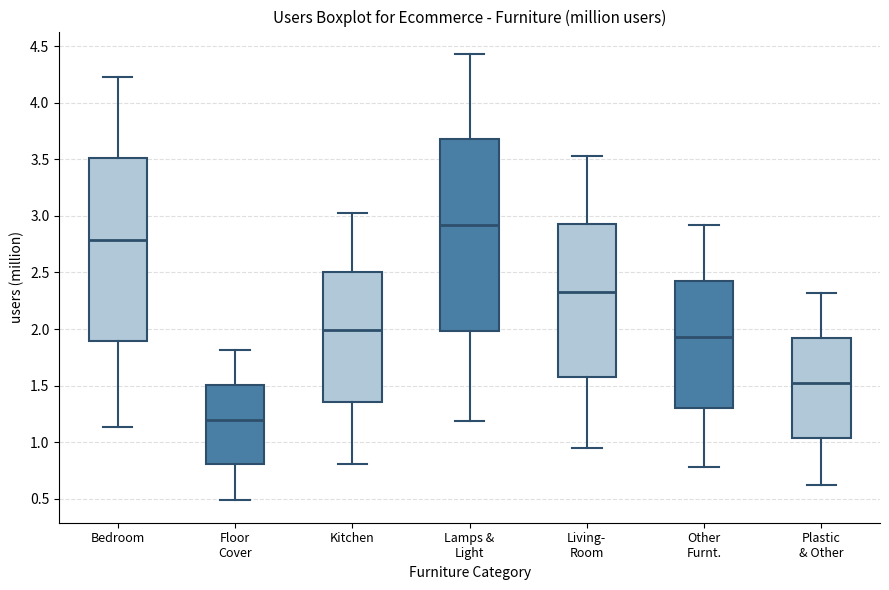

Reading left to right, read every box against the y-axis: the position of its median line, the range the box covers, and the ends of its whiskers. The values are not printed on the chart, so give them approximately, as read against the axis.

Bedroom: median 2.80, box 1.90 to 3.50, whiskers 1.15 to 4.25
Floor Cover: median 1.20, box 0.80 to 1.50, whiskers 0.50 to 1.80
Kitchen: median 2.00, box 1.35 to 2.50, whiskers 0.80 to 3.00
Lamps & Light: median 2.90, box 2.00 to 3.70, whiskers 1.20 to 4.45
Living- Room: median 2.30, box 1.60 to 2.95, whiskers 0.95 to 3.50
Other Furnt.: median 1.95, box 1.30 to 2.40, whiskers 0.80 to 2.90
Plastic & Other: median 1.55, box 1.05 to 1.90, whiskers 0.60 to 2.30